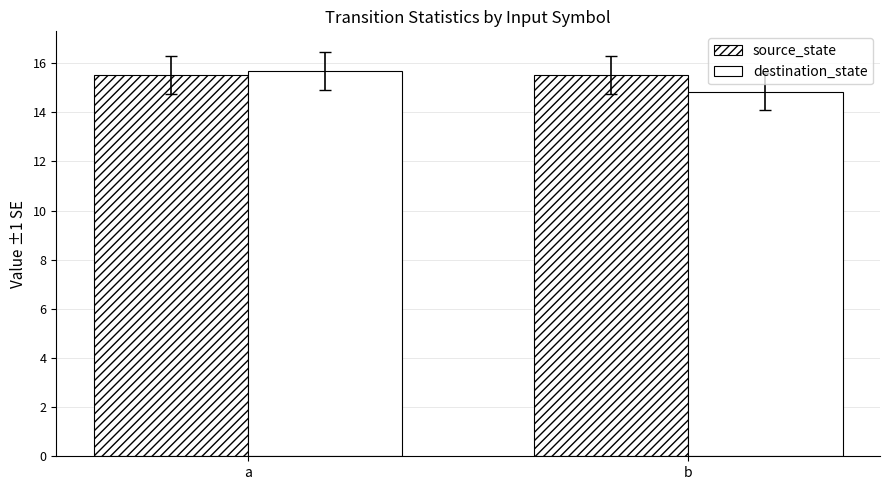

Which series has the widest spread of values?

destination_state